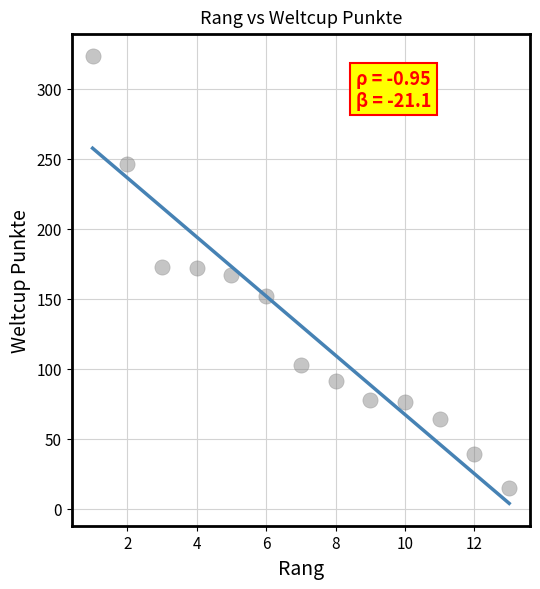

What is the range of Y values (max minus min)?

308